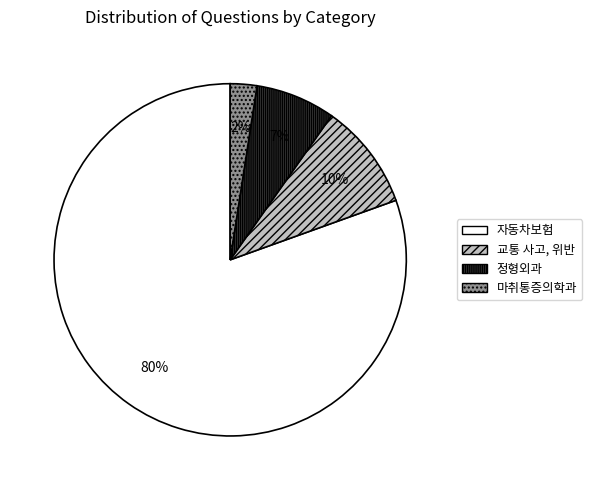

Which category has the smallest portion of the pie?

마취통증의학과